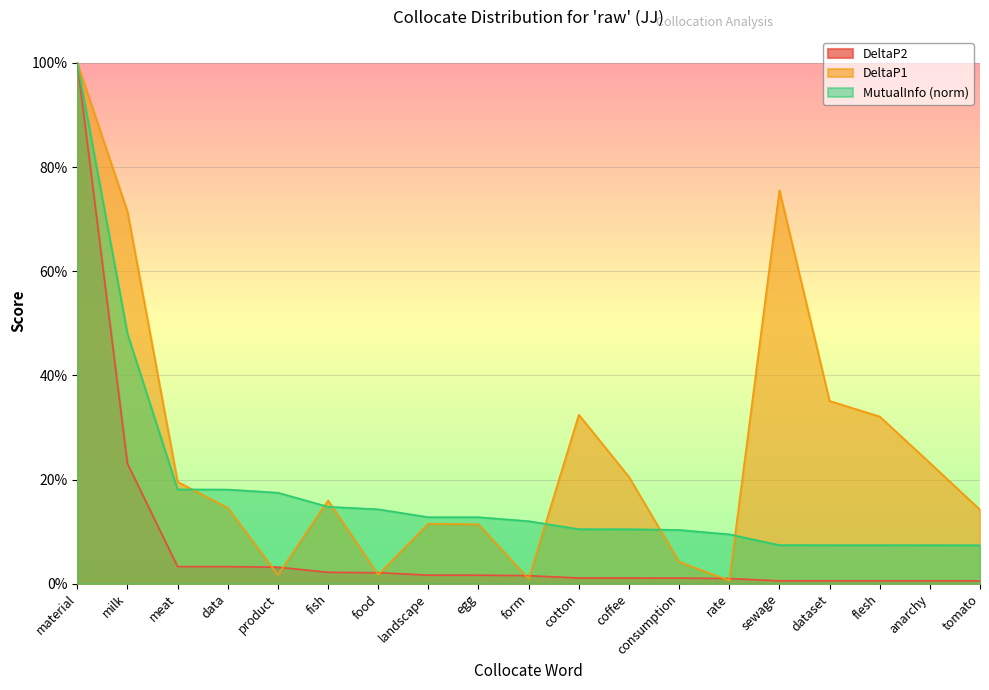

Rank the series at landscape from lowest to highest value.

DeltaP2, DeltaP1, MutualInfo (norm)